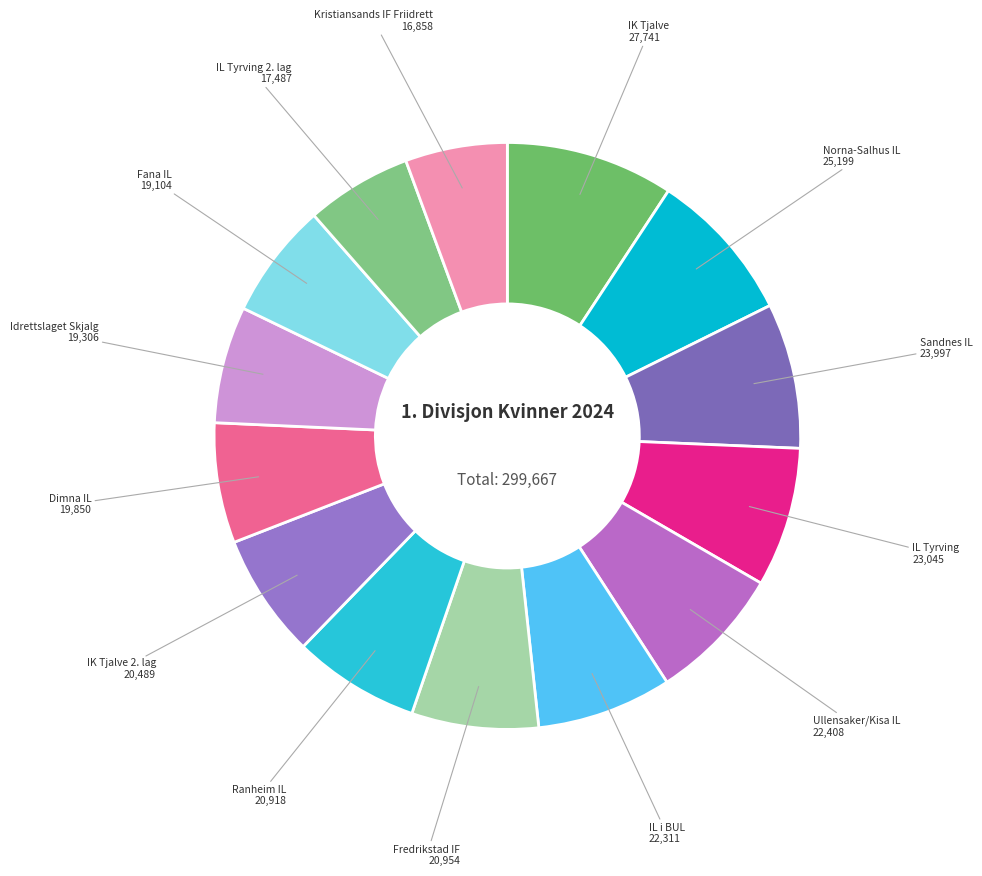

Which slice is the smallest?

Kristiansands IF Friidrett